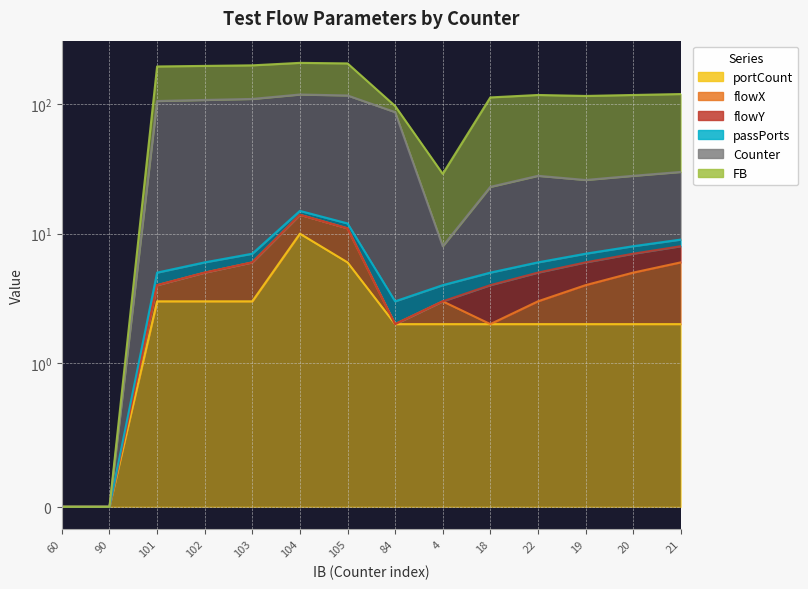

True or false: portCount and flowX intersect in this chart.

False